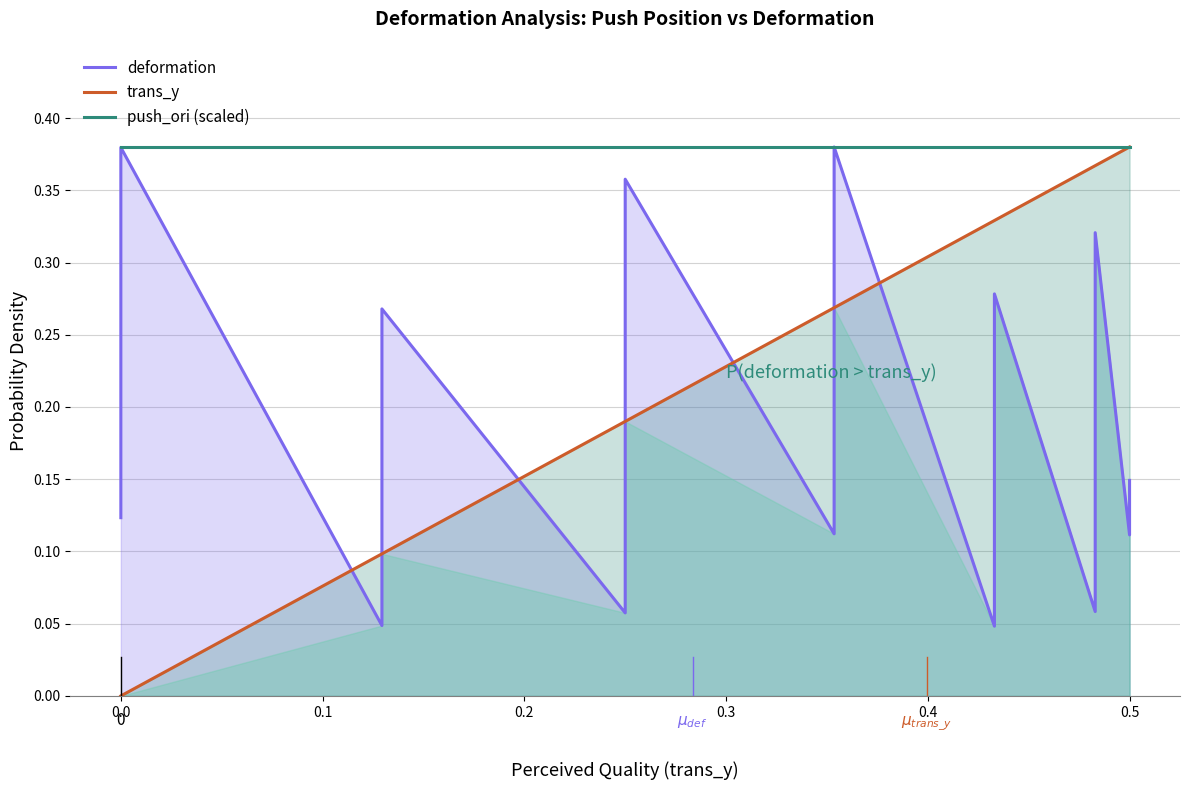

The push_ori (scaled) series shows 0.6 at 0.4. True or false?

False